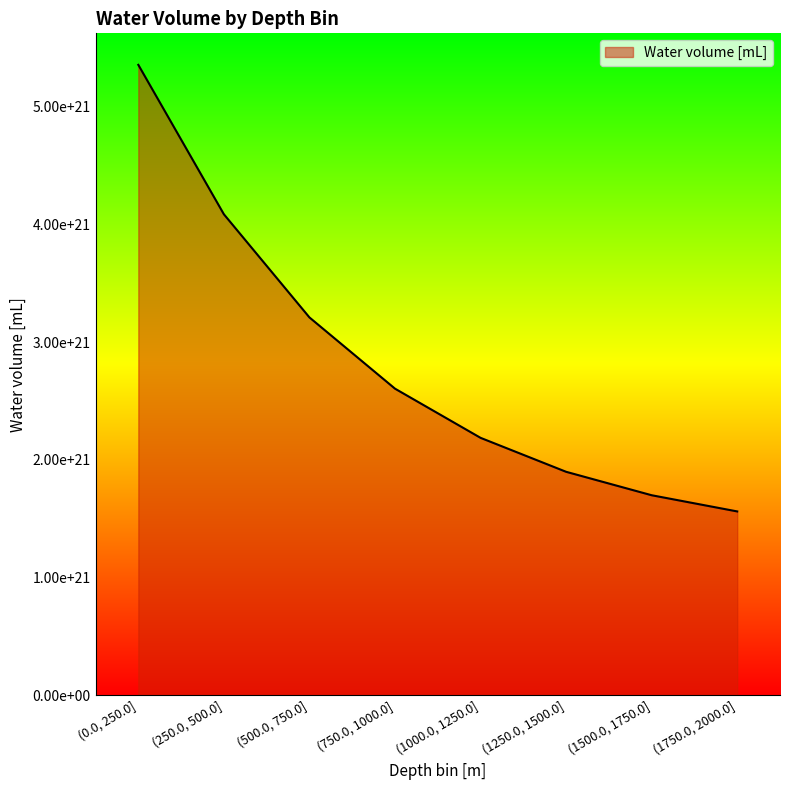

Does the chart have visible grid lines?

No